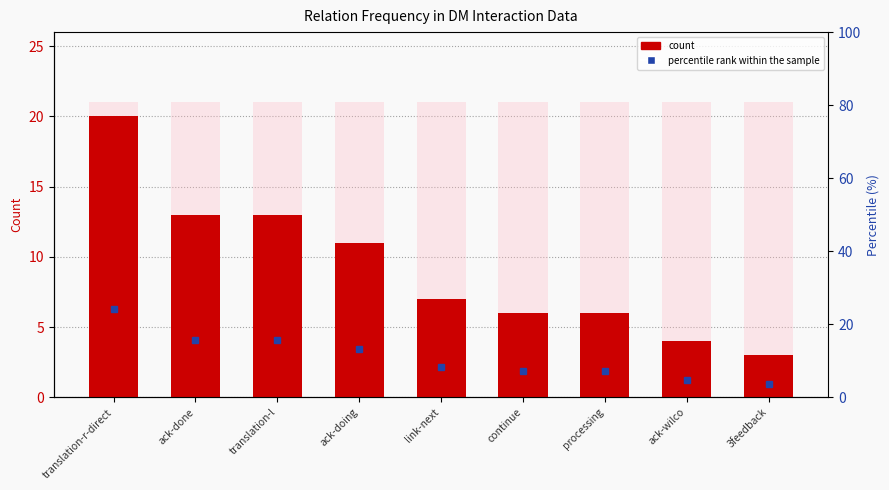

Is the value of count at ack-doing greater than the value of percentile rank at ack-doing?

No